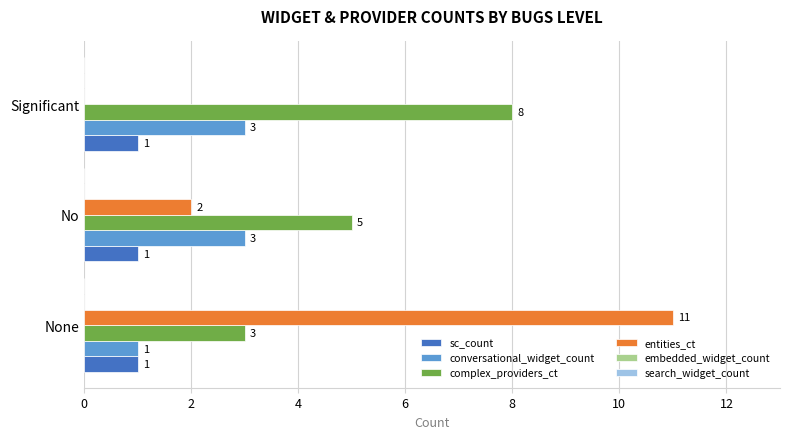

At which category is the sum across all series the highest?

None